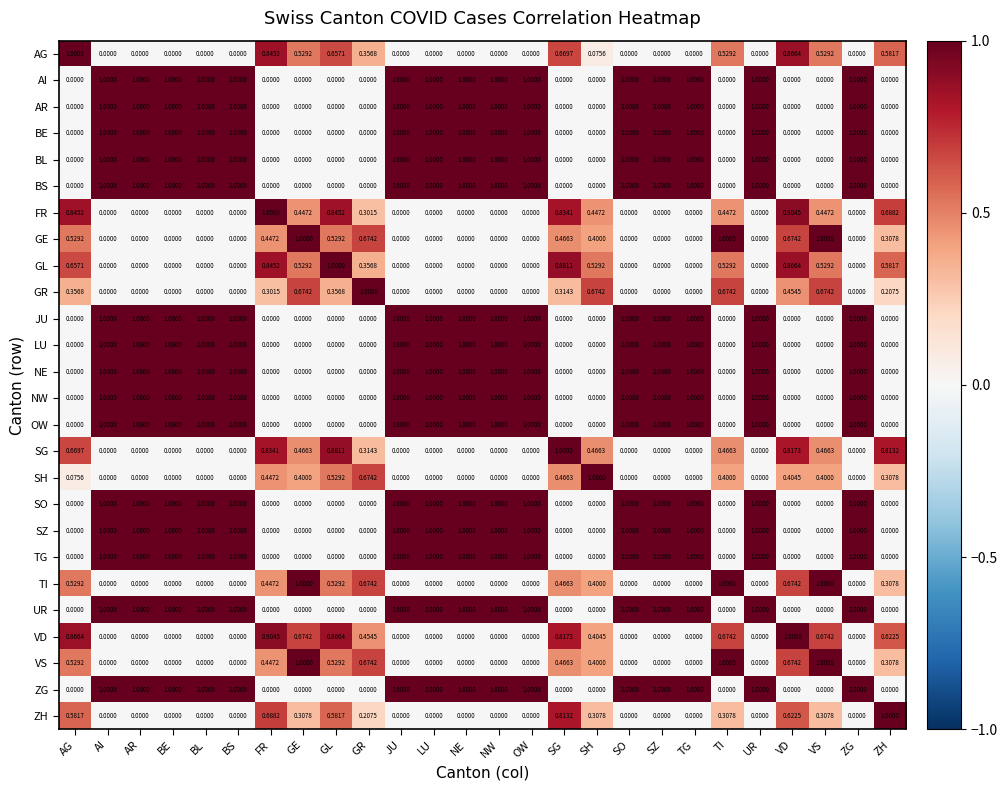

Count the number of categories in the chart.

26